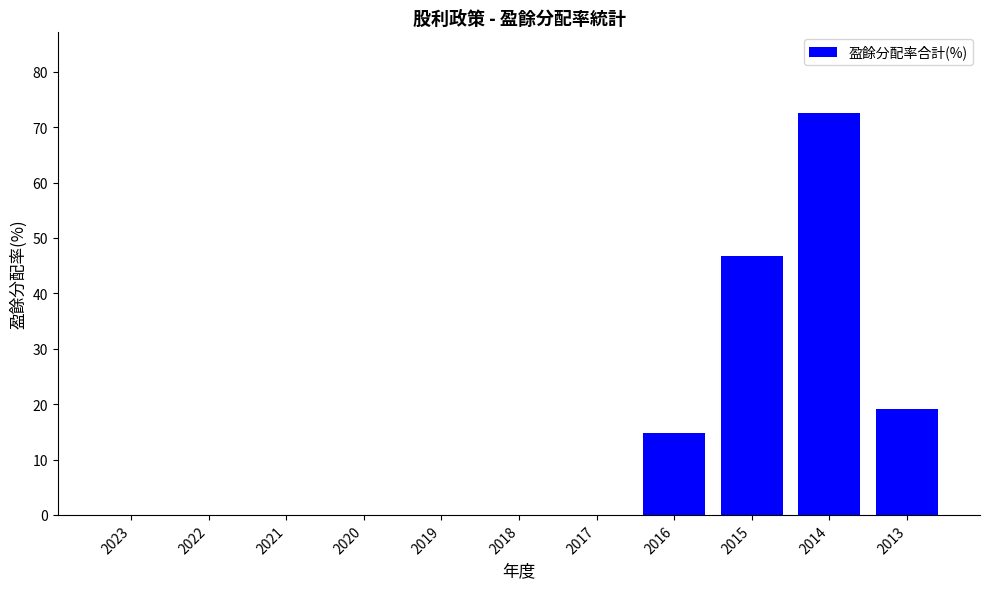

Where is the data nearest to the value 36?

2015